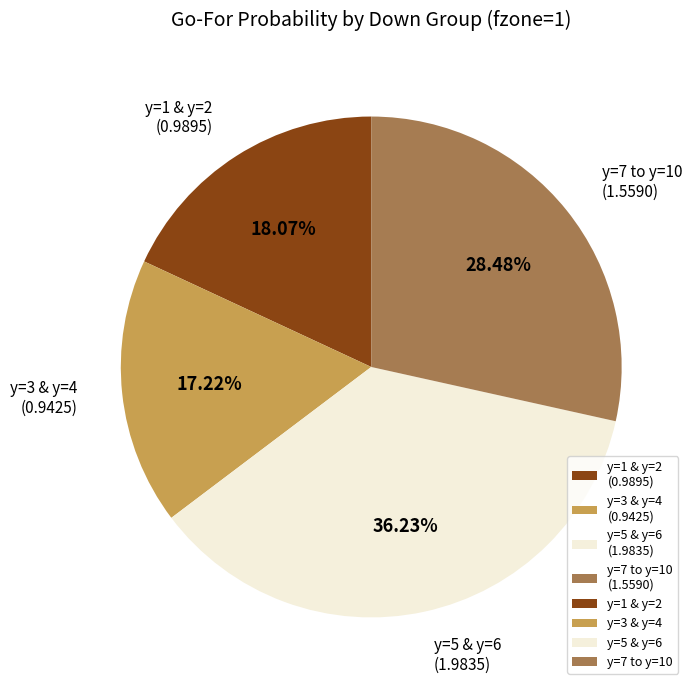

Count the number of slices in the pie.

4